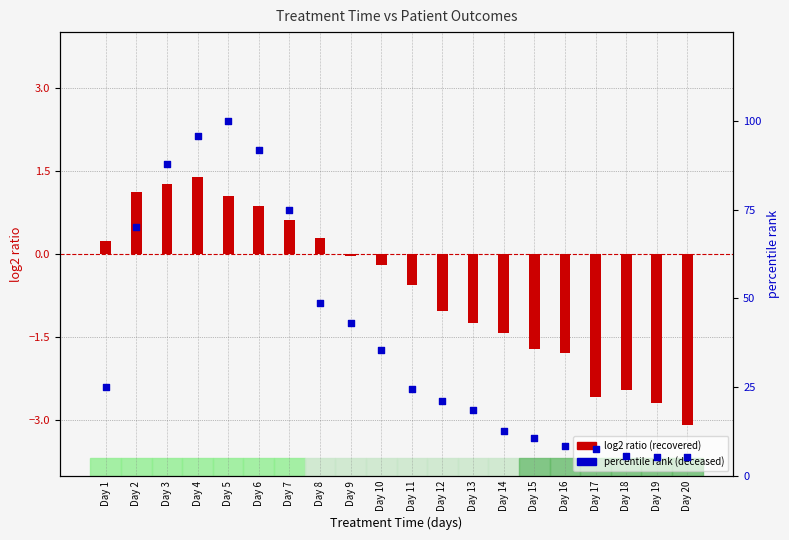

Which series has the largest total across all categories?

percentile rank (deceased)